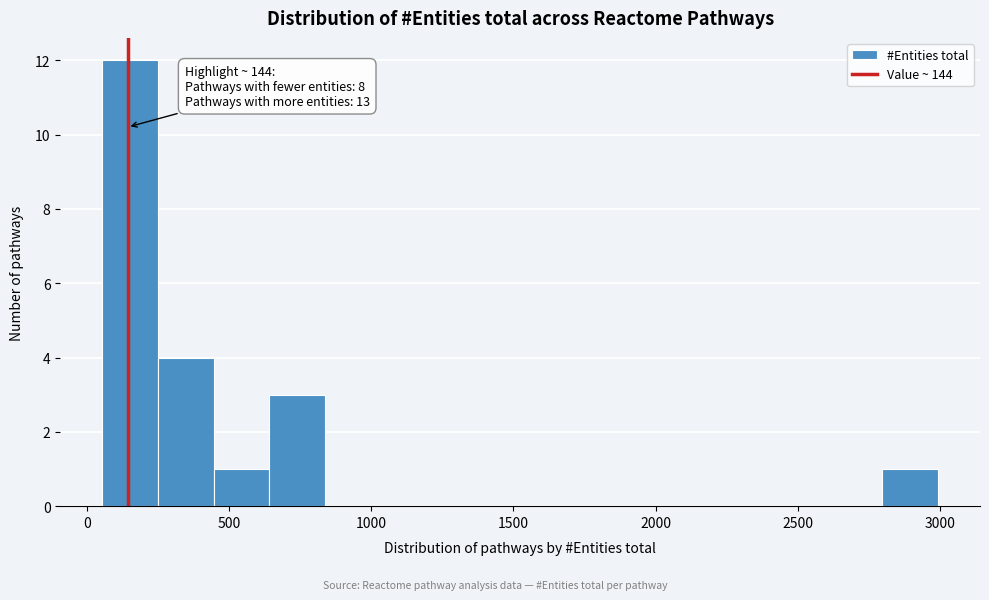

Read against the x-axis, roughly where is the centre of the tallest bar?

150